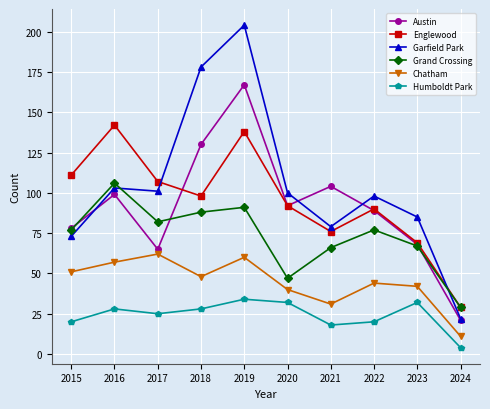

Reading right to left, what are all the values shown in this chart?

Austin: 21	68	89	104	92	167	130	65	99	78
Englewood: 29	69	90	76	92	138	98	107	142	111
Garfield Park: 22	85	98	79	100	204	178	101	103	73
Grand Crossing: 29	67	77	66	47	91	88	82	106	77
Chatham: 11	42	44	31	40	60	48	62	57	51
Humboldt Park: 4	32	20	18	32	34	28	25	28	20